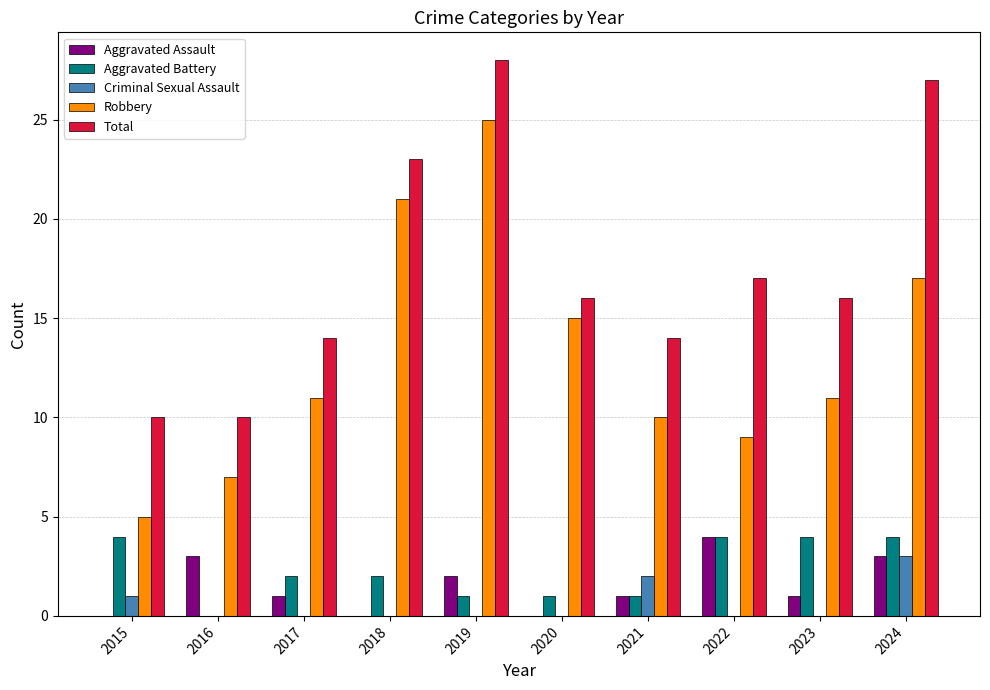

Which category has the highest value in the Robbery series?

2019